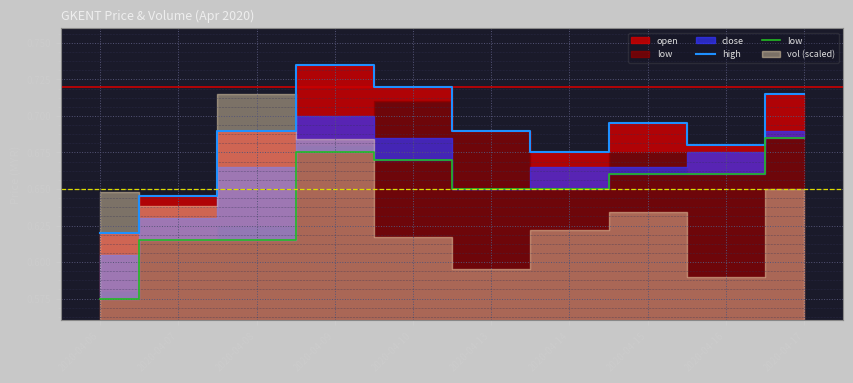

Which series has the largest total across all categories?

high